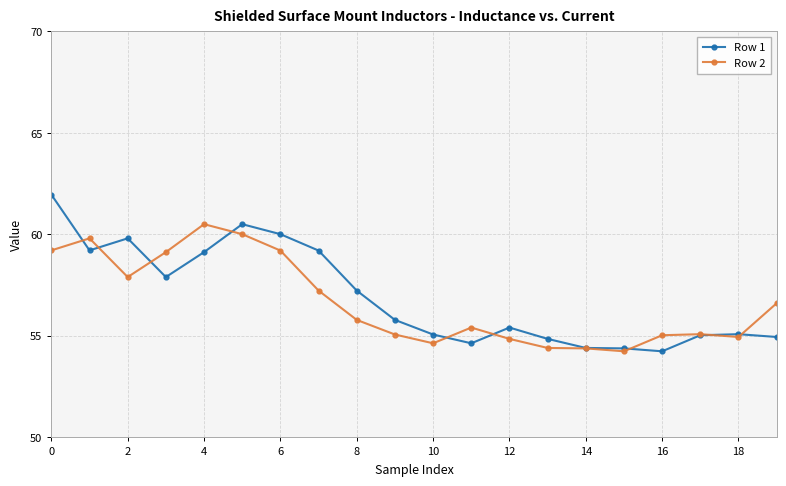

At how many categories does at least one series exceed 57?

9